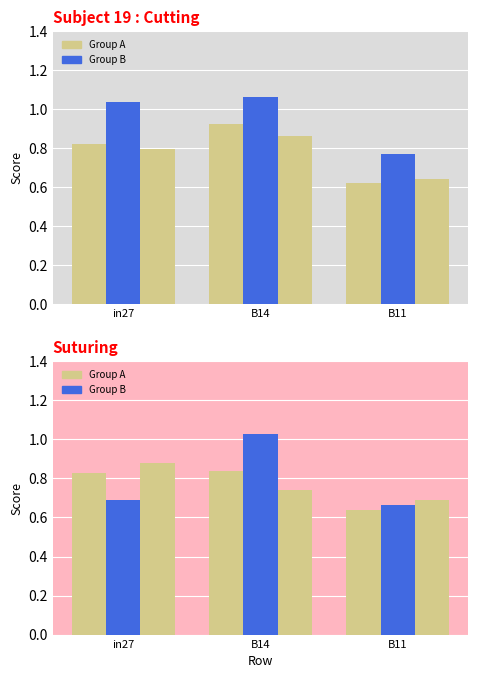

What position from the right is B11?

1